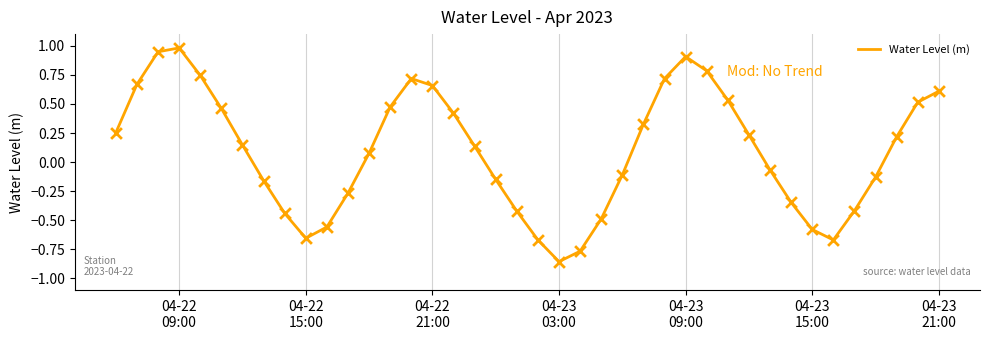

What is the maximum value shown in the chart?

1.0